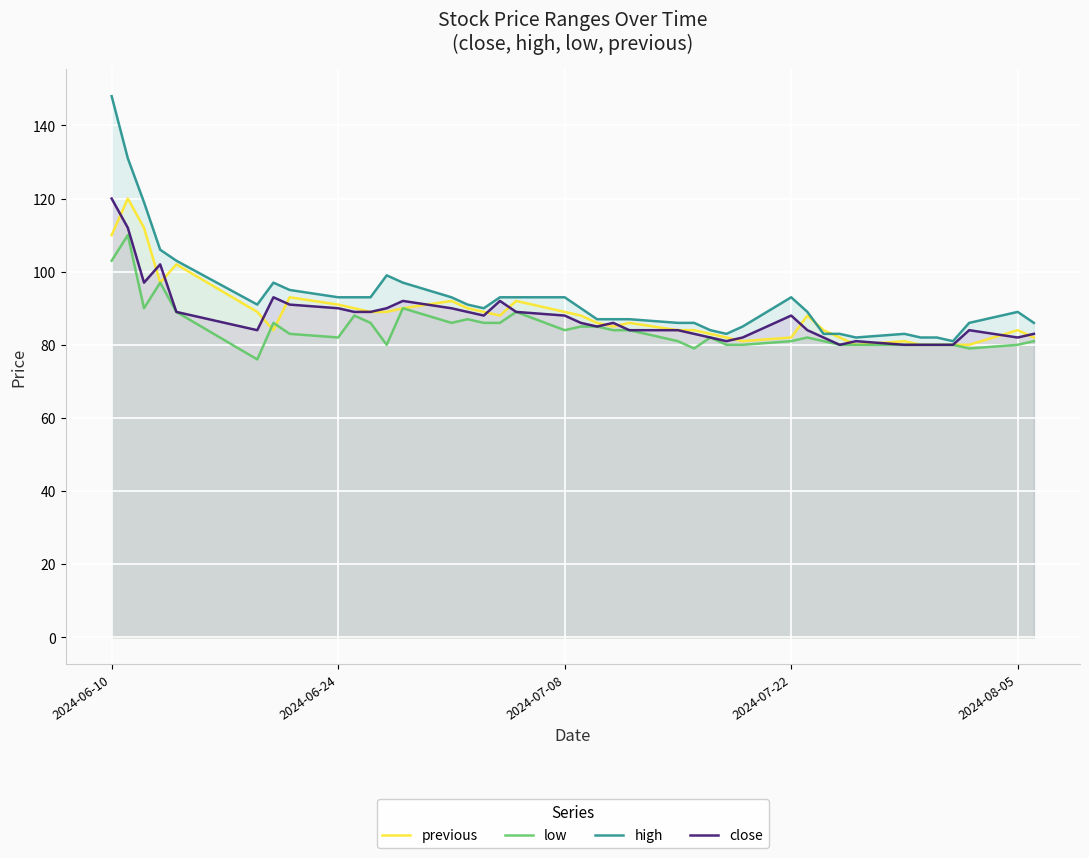

Read the previous value at 2024-07-22.

82